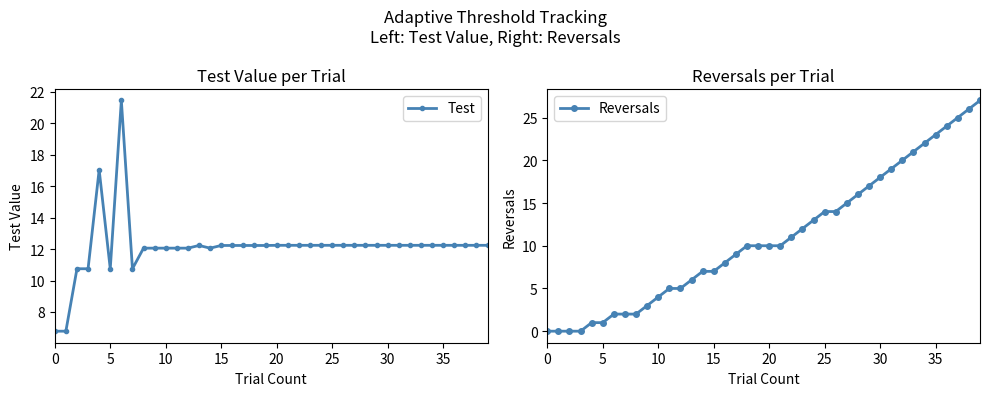

Reading left to right, extract all data points from this chart.

Test: 6.8	6.8	10.8	10.8	17.0	10.8	21.4	10.8	12.1	12.1	12.1	12.1	12.1	12.2	12.1	12.2	12.2	12.2	12.2	12.2	12.2	12.2	12.2	12.2	12.2	12.2	12.2	12.2	12.2	12.2	12.2	12.2	12.2	12.2	12.2	12.2	12.2	12.2	12.2	12.2
Reversals: 0.0	0.0	0.0	0.0	1.0	1.0	2.0	2.0	2.0	3.0	4.0	5.0	5.0	6.0	7.0	7.0	8.0	9.0	10.0	10.0	10.0	10.0	11.0	12.0	13.0	14.0	14.0	15.0	16.0	17.0	18.0	19.0	20.0	21.0	22.0	23.0	24.0	25.0	26.0	27.0